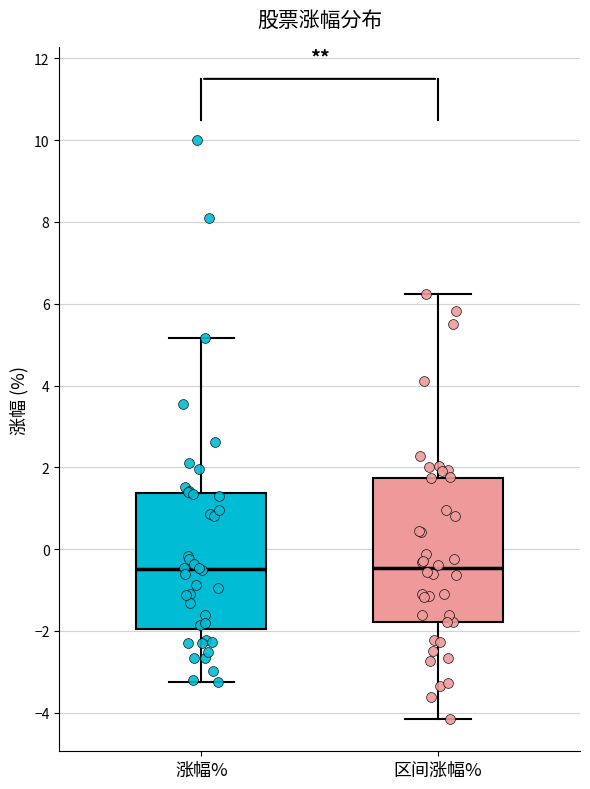

Reading left to right, read every box against the y-axis: the position of its median line, the range the box covers, and the ends of its whiskers. The values are not printed on the chart, so give them approximately, as read against the axis.

涨幅%: median -0.4, box -2.0 to 1.4, whiskers -3.2 to 5.2
区间涨幅%: median -0.4, box -1.8 to 1.8, whiskers -4.2 to 6.2